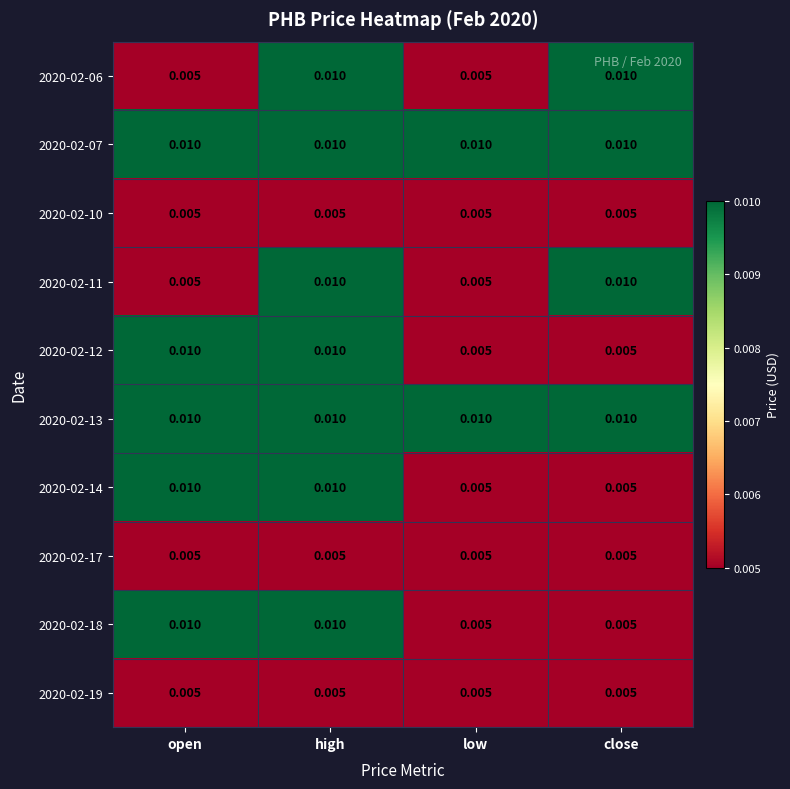

At which category is the sum across all series the highest?

high